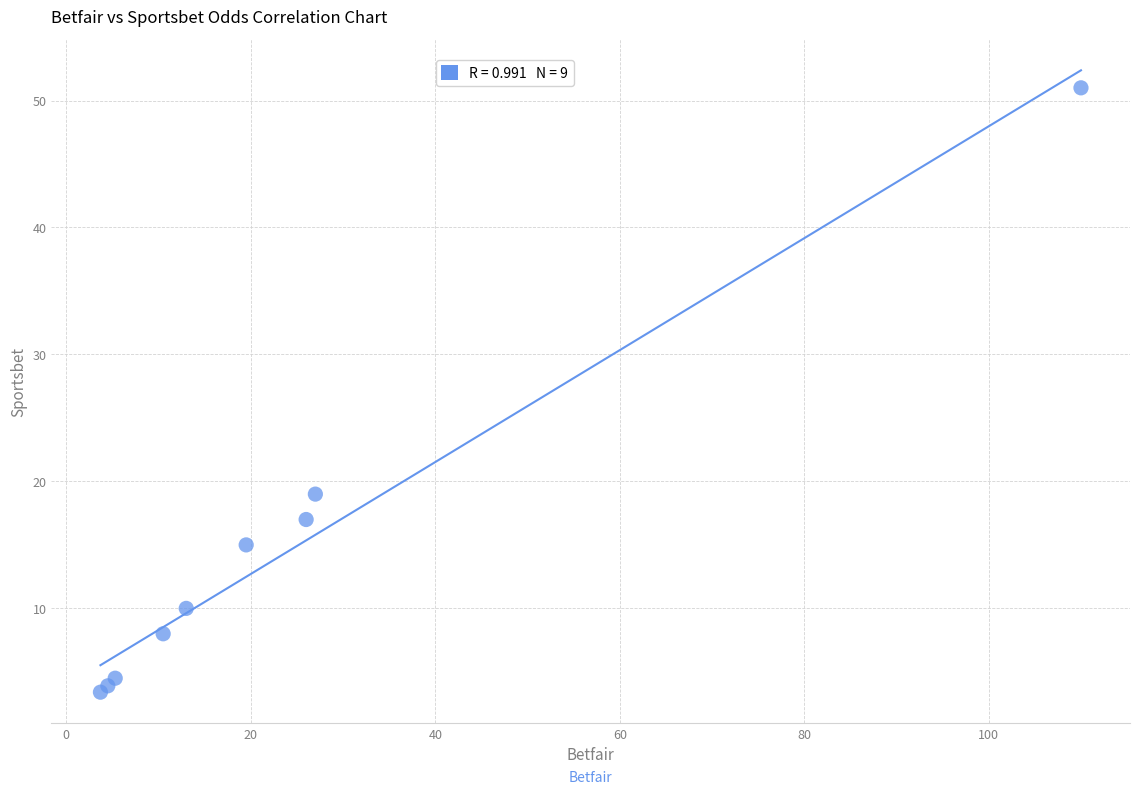

What Y value in the scatter plot is closest to 27?

19.0